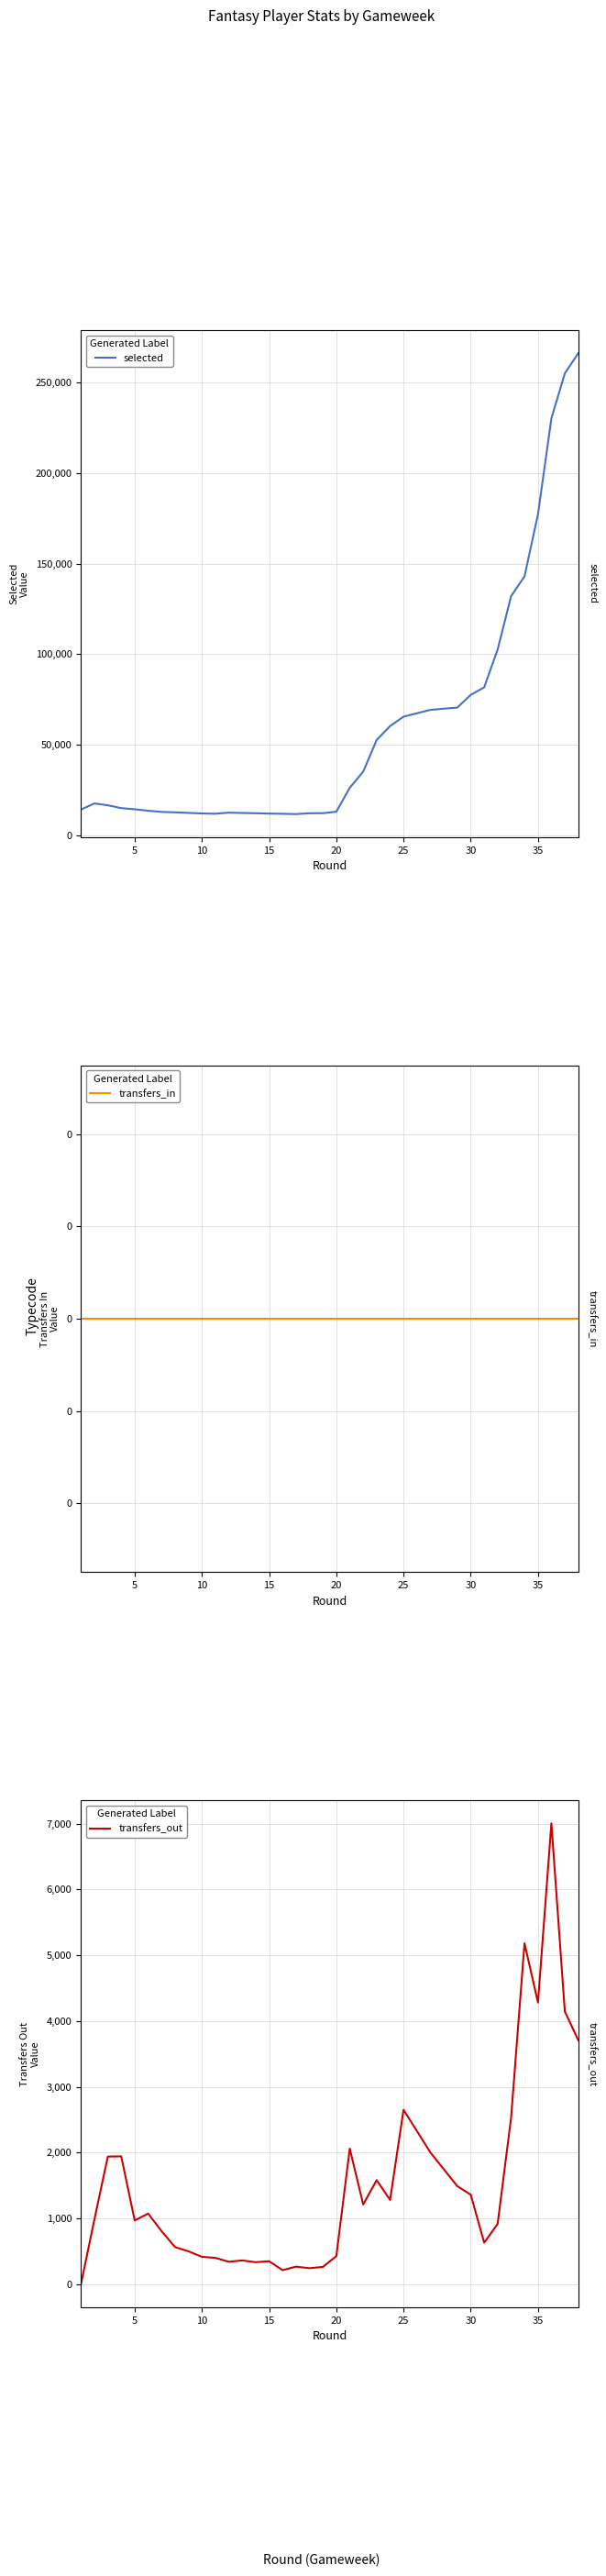

Does the chart display data point markers on the line(s)?

No